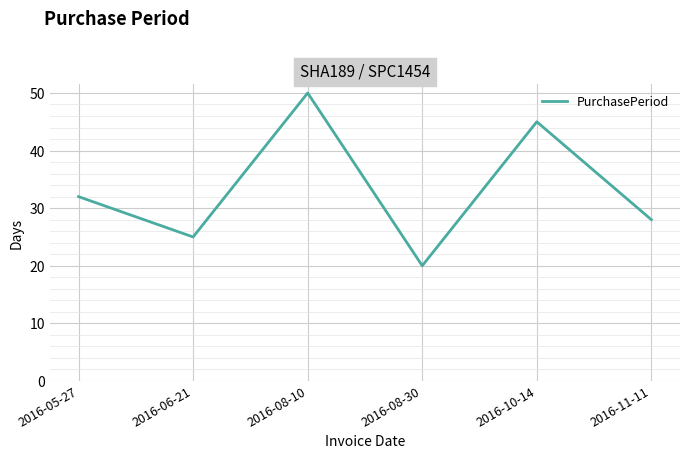

What position from the right is 2016-06-21?

5